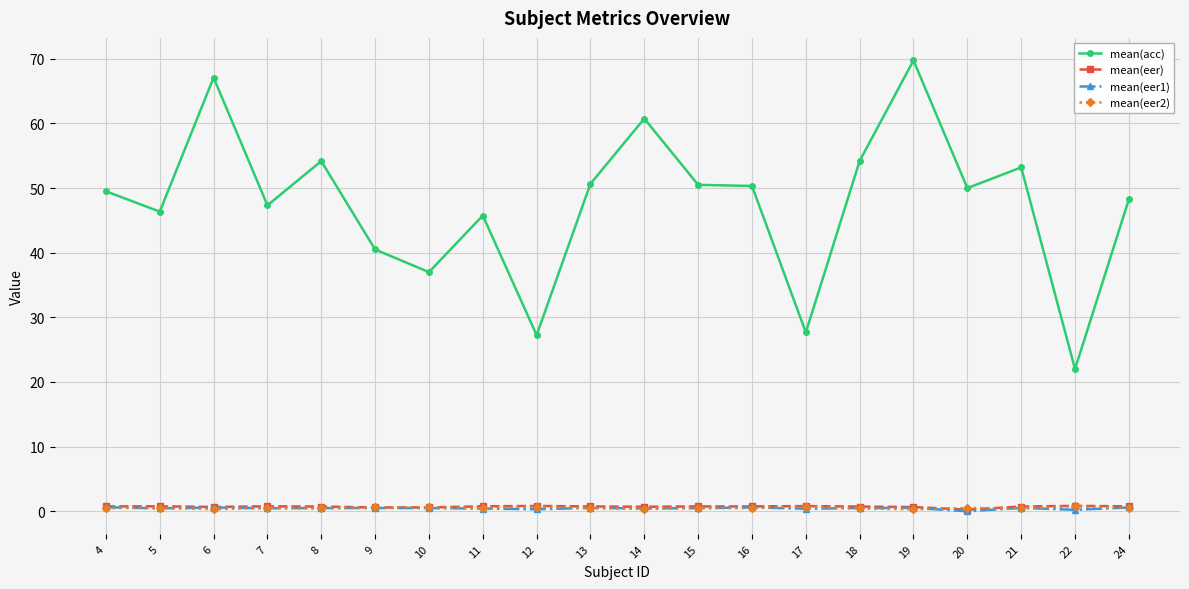

What is the sum of the mean(eer) values at 22 and 11?

1.6